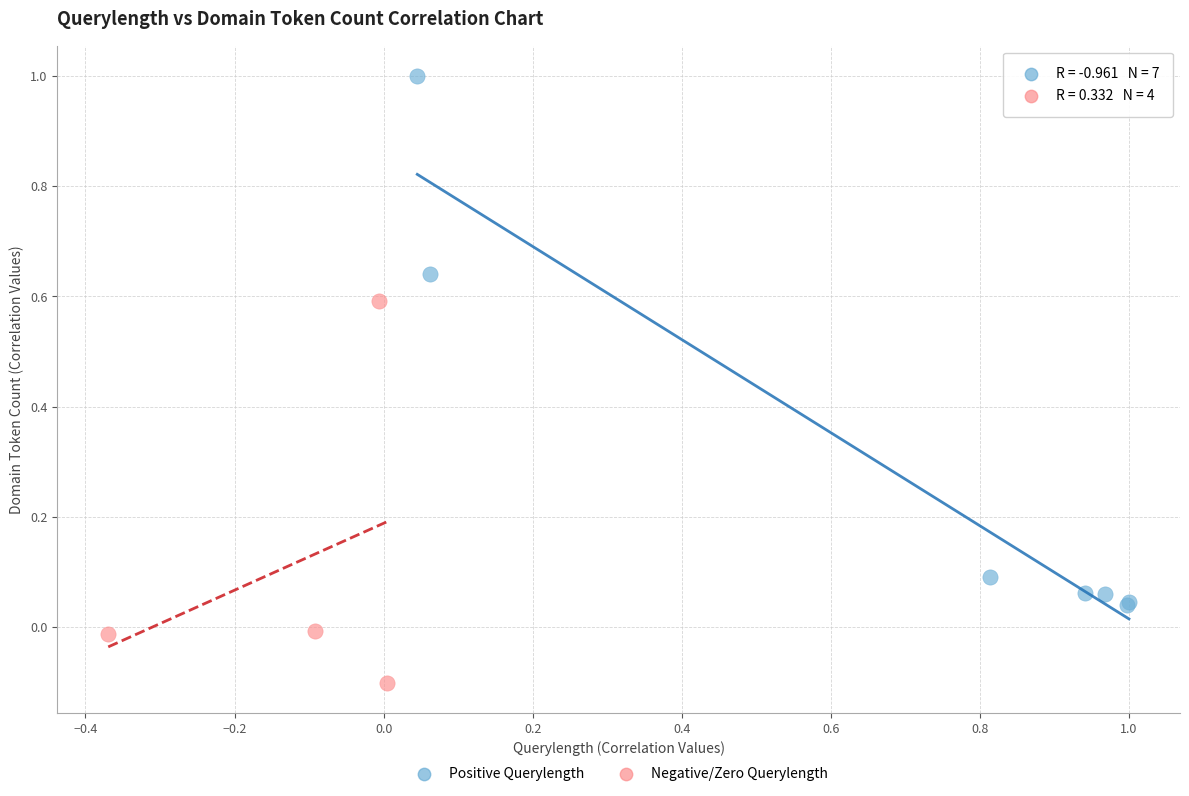

What are all the series names shown in the legend?

Positive Querylength, Negative/Zero Querylength